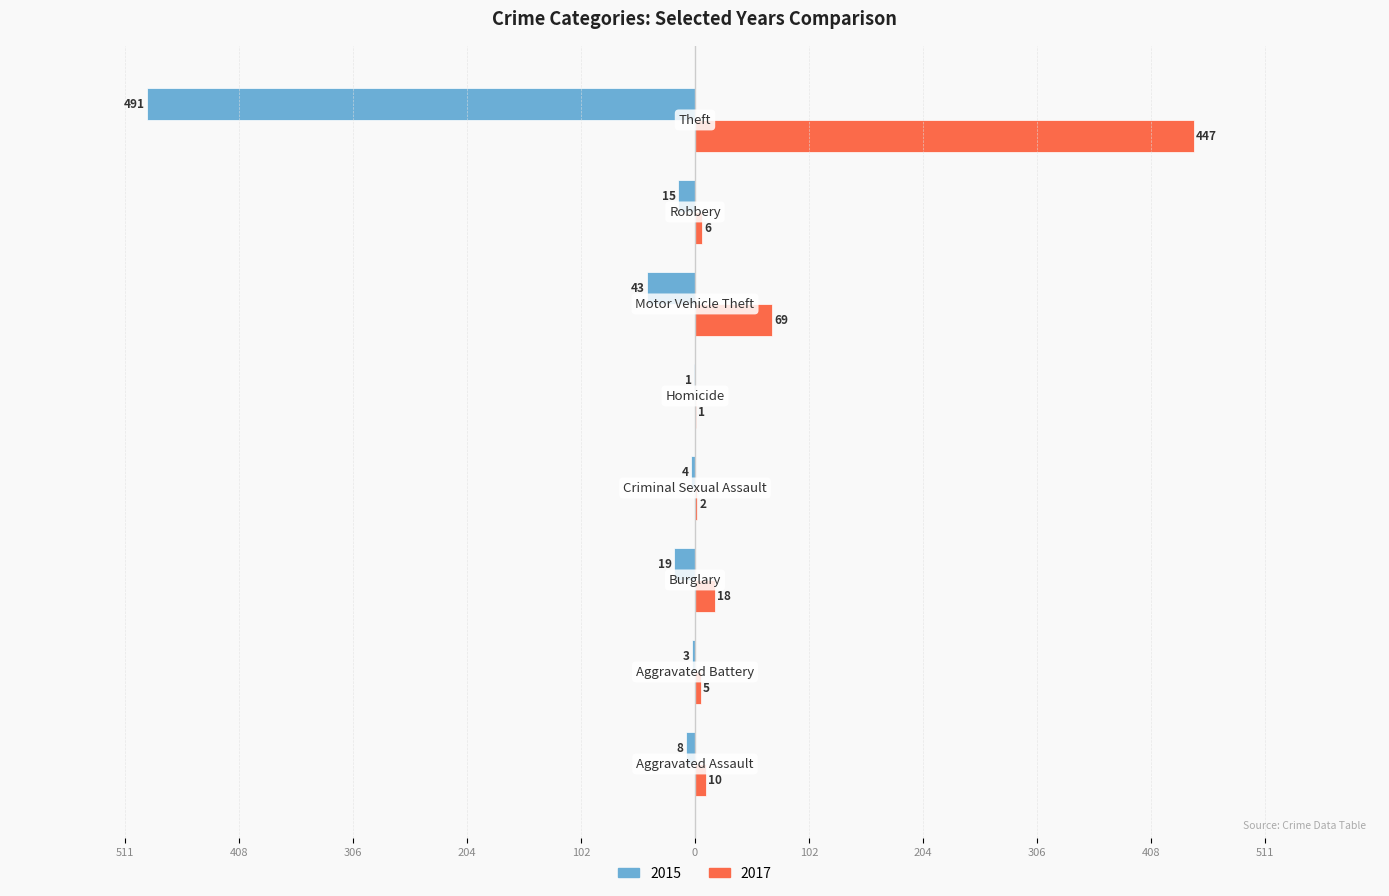

Reading left to right, what are all the values shown in this chart?

2015: -8	-3	-19	-4	-1	-43	-15	-491
2017: 10	5	18	2	1	69	6	447